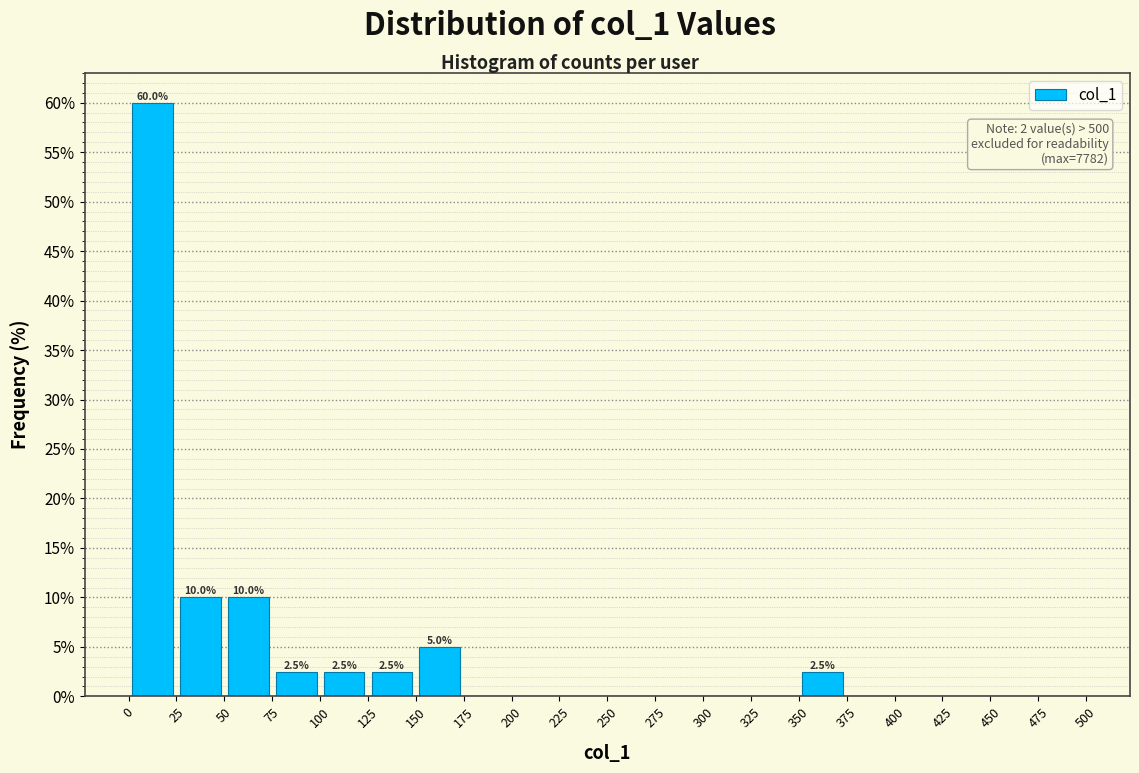

Which range on the x-axis has the tallest bar?

0 to 25